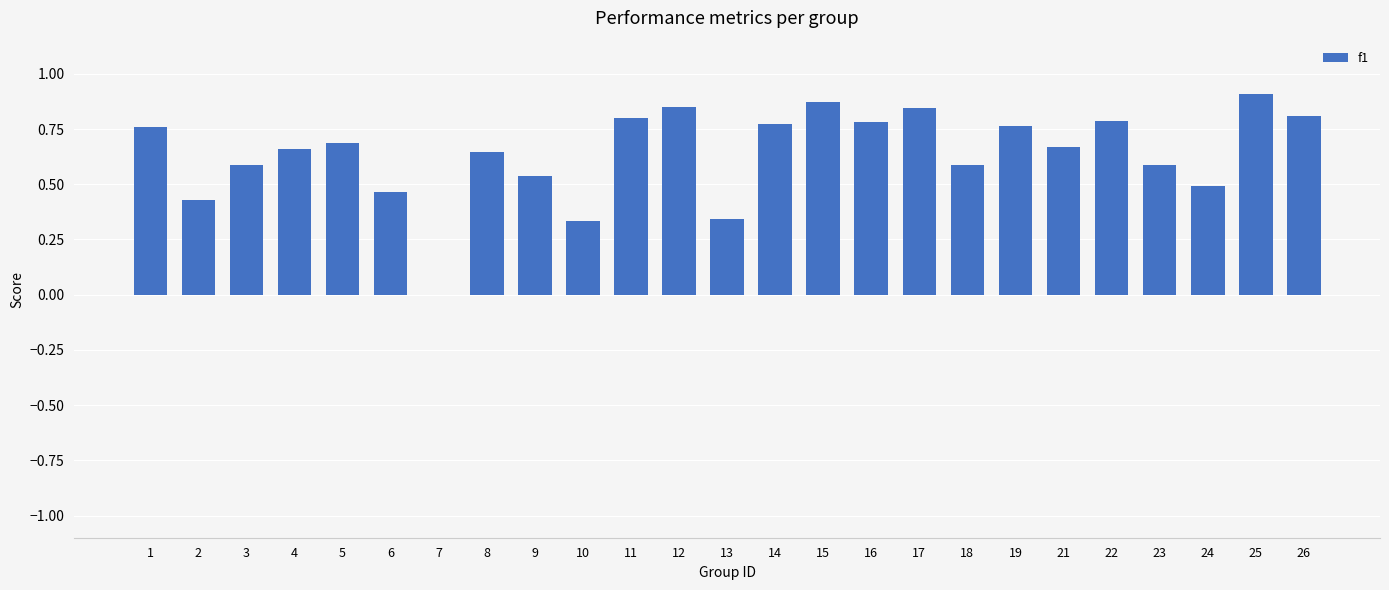

What is the sum of the values at 19 and 12?

1.6